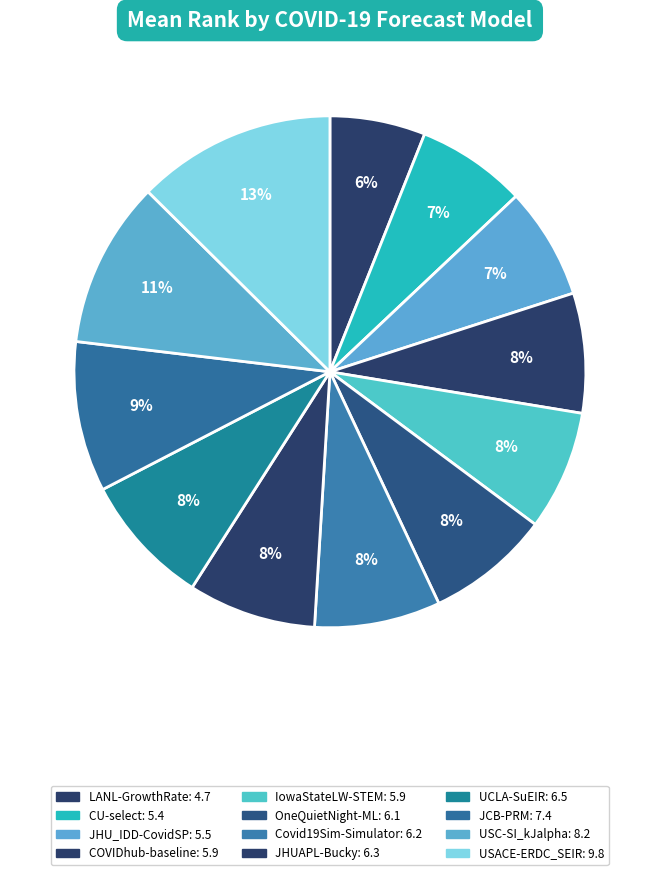

Approximately how many times larger is the value at Covid19Sim-Simulator compared to UCLA-SuEIR?

1.0